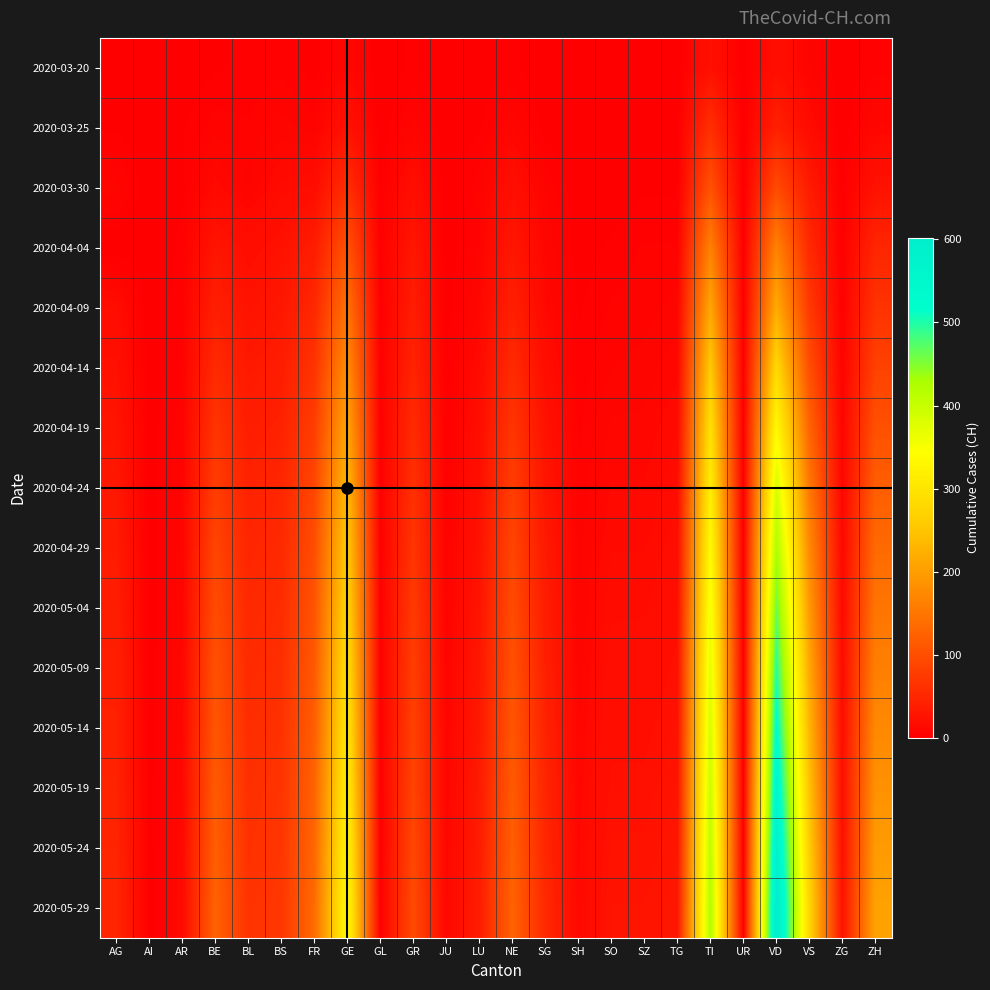

What is the difference between the highest and lowest values at VS?

268